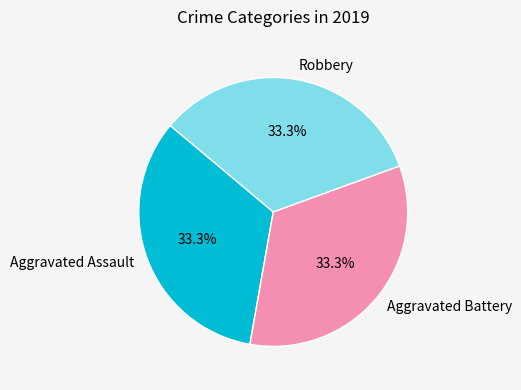

True or false: Aggravated Assault accounts for 39% of the total.

False